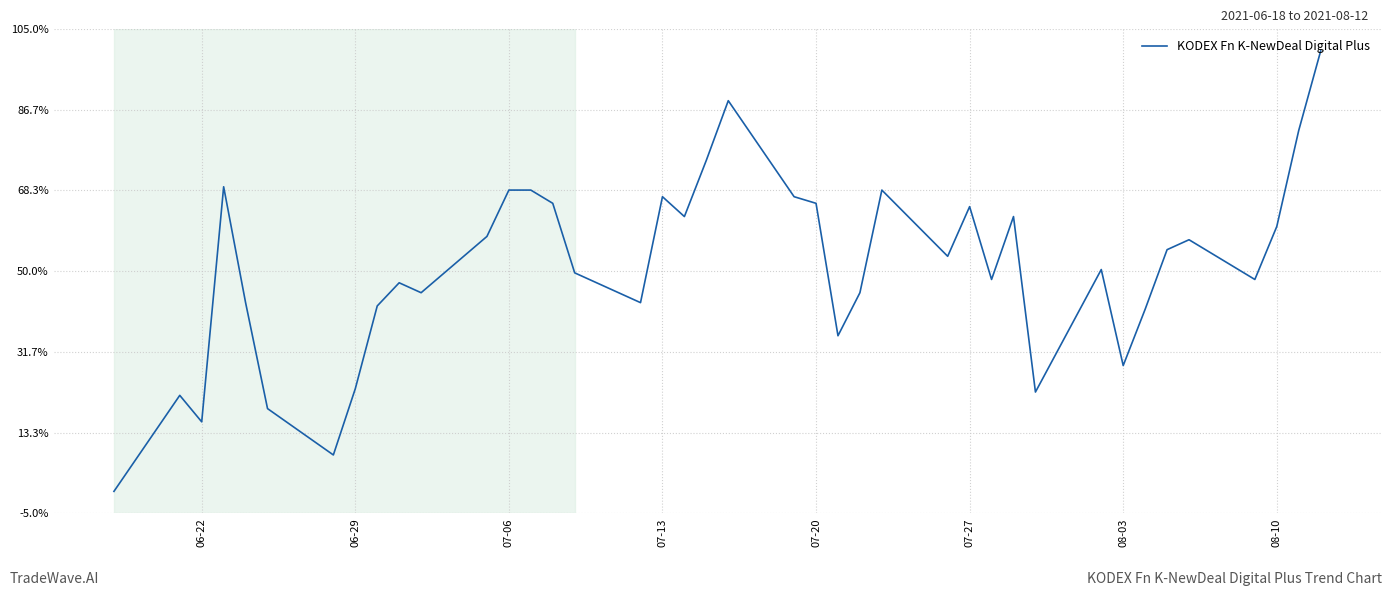

Is this an area chart (filled region under the line)?

No